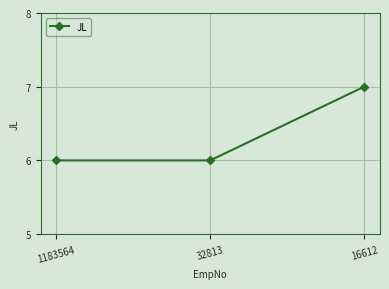

The chart shows a value of 6 at 1183564. True or false?

True